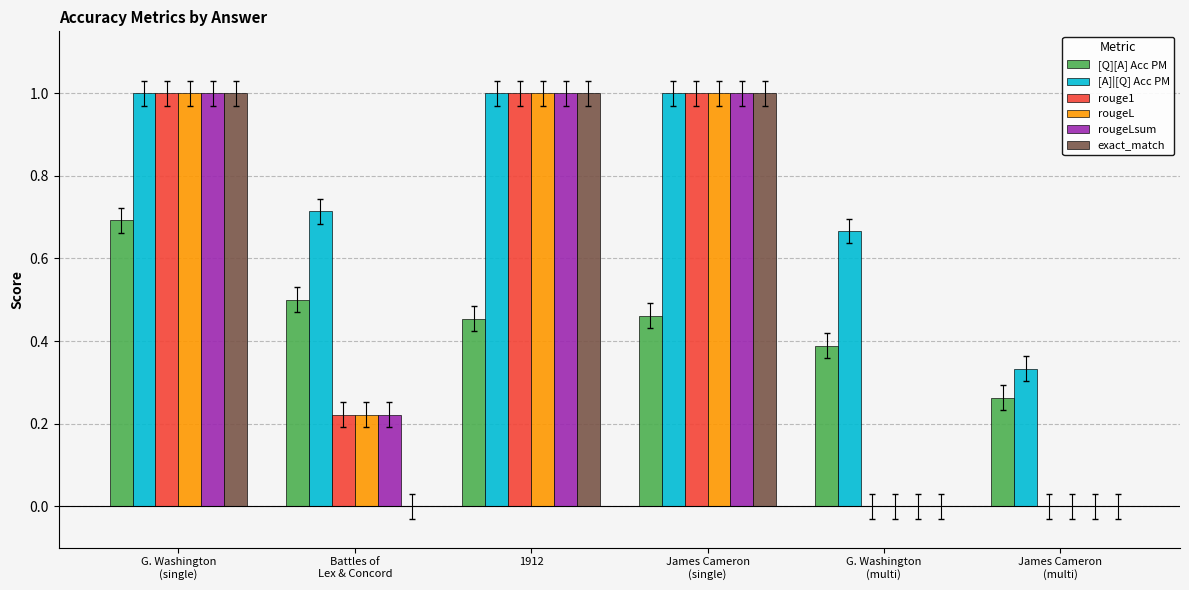

What is the highest value of the rougeL series?

1.0